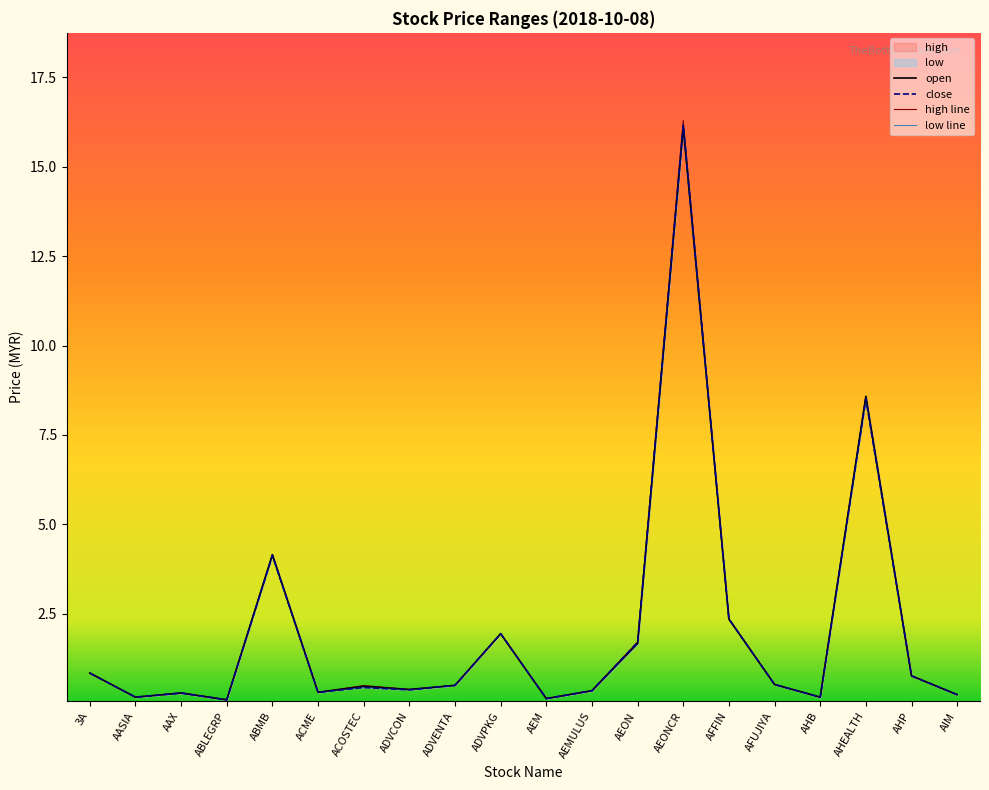

Is the value of low line at ACME greater than the value of high line at ACOSTEC?

No